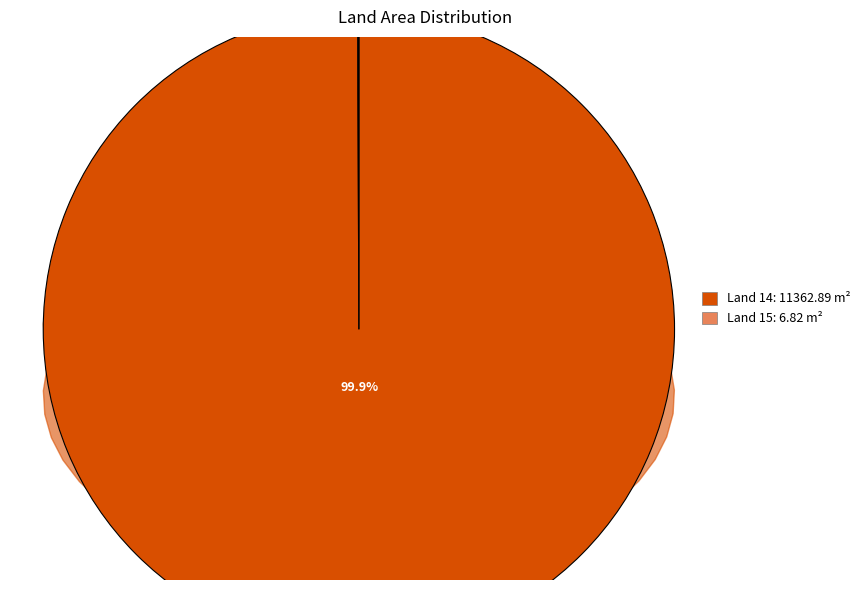

To the nearest percent, what percentage of the pie is 14?

100%